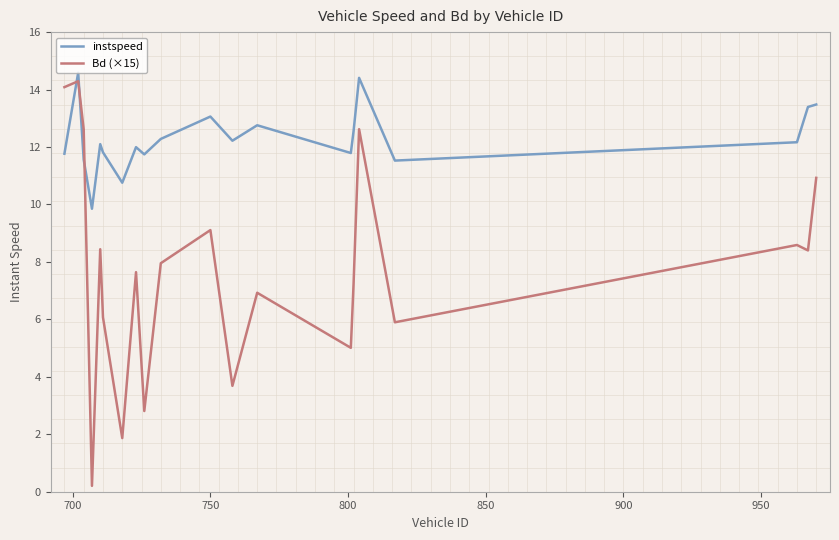

Which series has the widest spread of values?

Bd (×15)